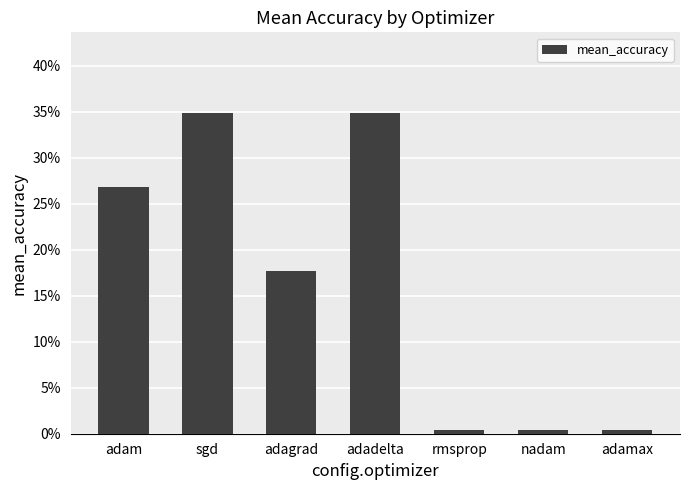

Reading left to right, list all the values displayed in this chart.

0.3	0.3	0.2	0.3	0.0	0.0	0.0